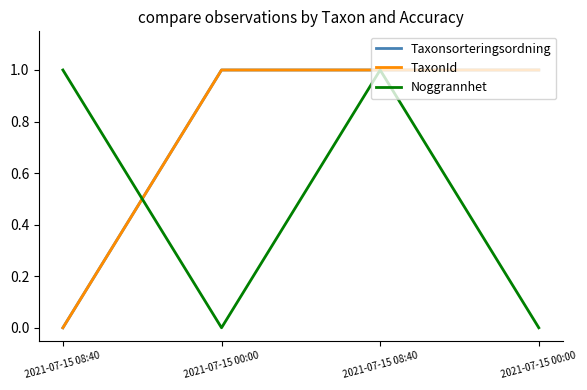

Reading left to right, what are all the values shown in this chart?

Taxonsorteringsordning: 0	1	1	1
TaxonId: 0	1	1	1
Noggrannhet: 1	0	1	0